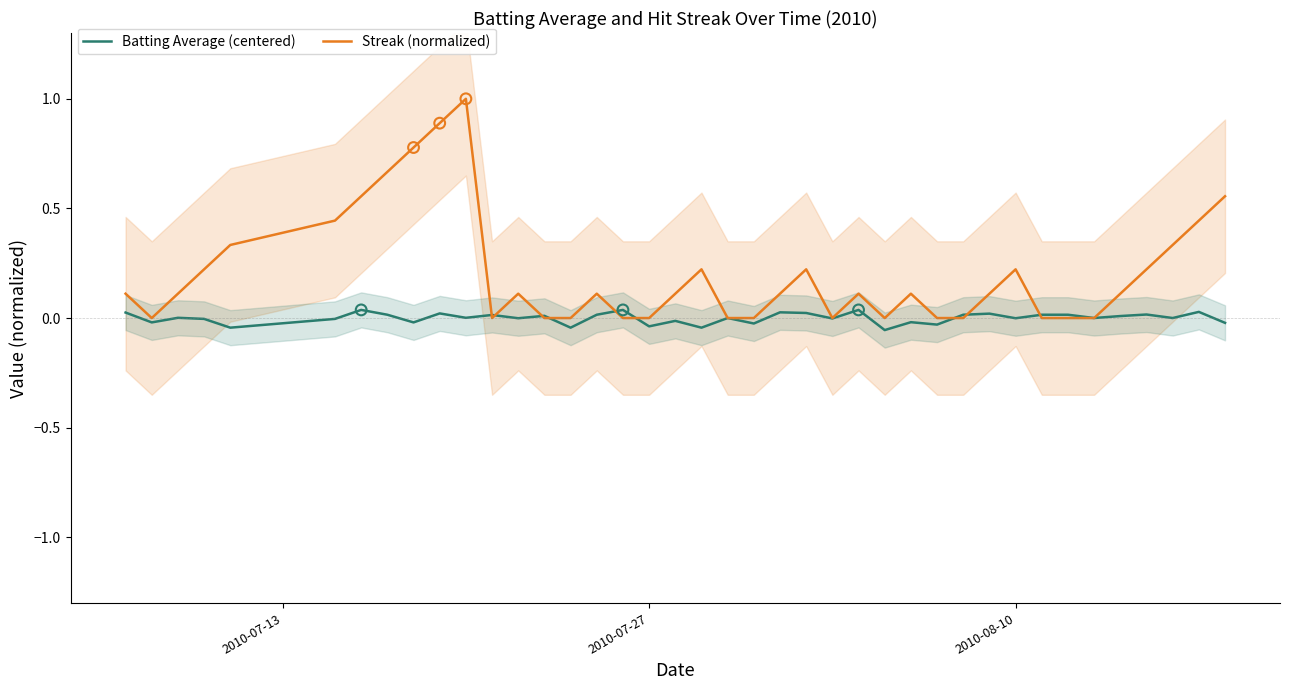

Which series has the largest total across all categories?

Streak (normalized)